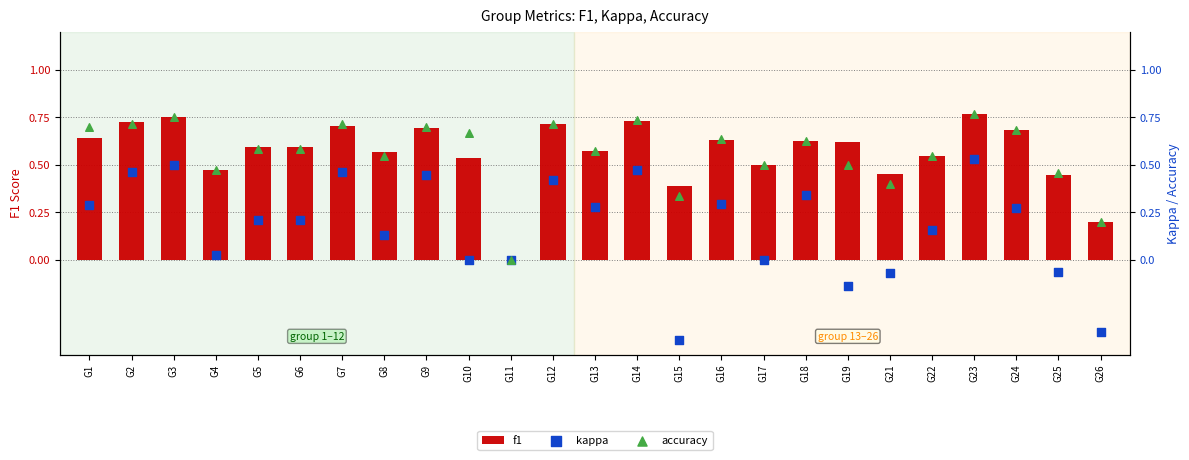

Which series contains the lowest Y value?

kappa